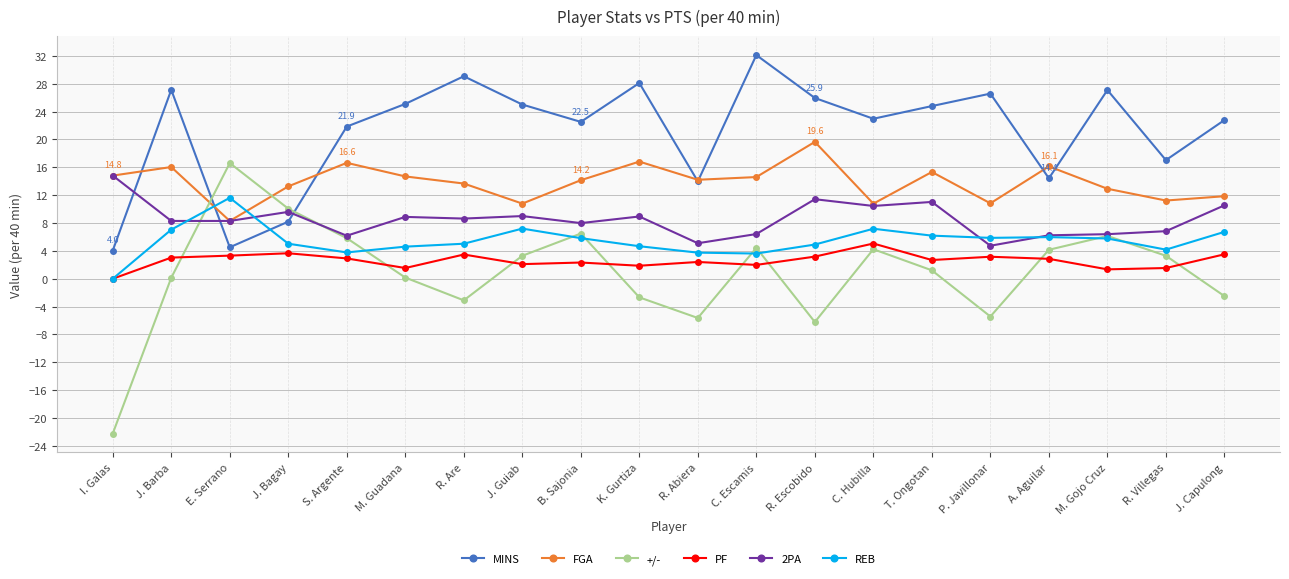

At which label does MINS reach its peak?

C. Escamis